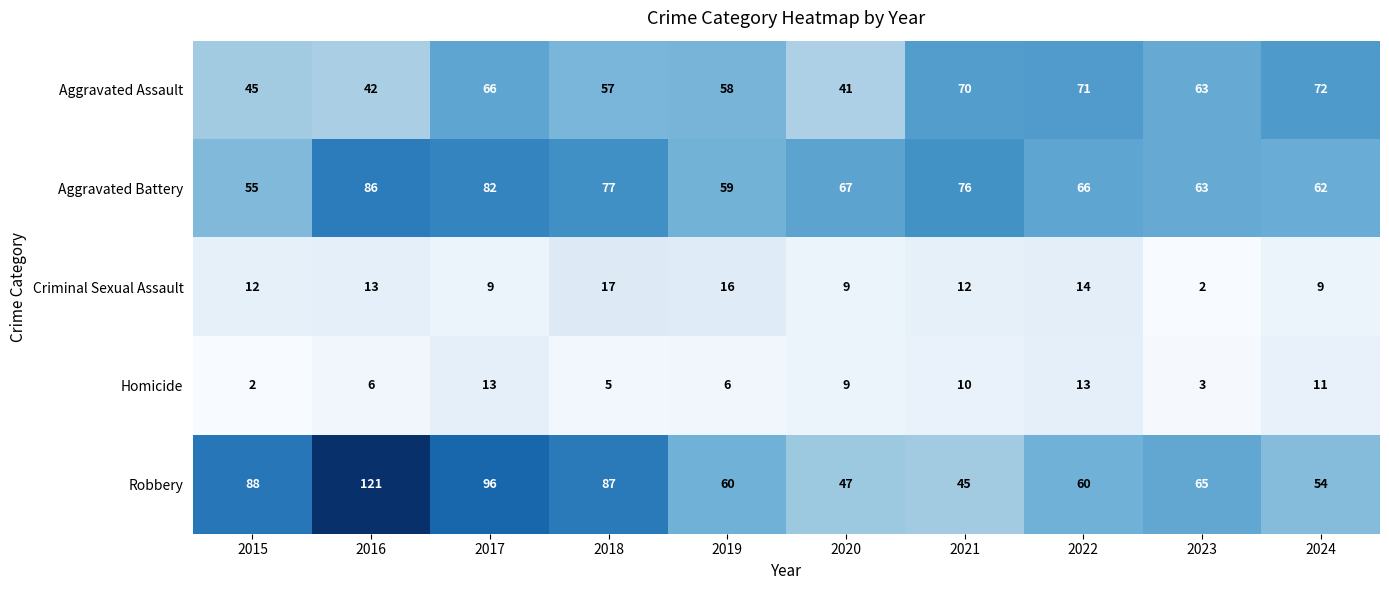

What is the highest value of the Aggravated Assault series?

72